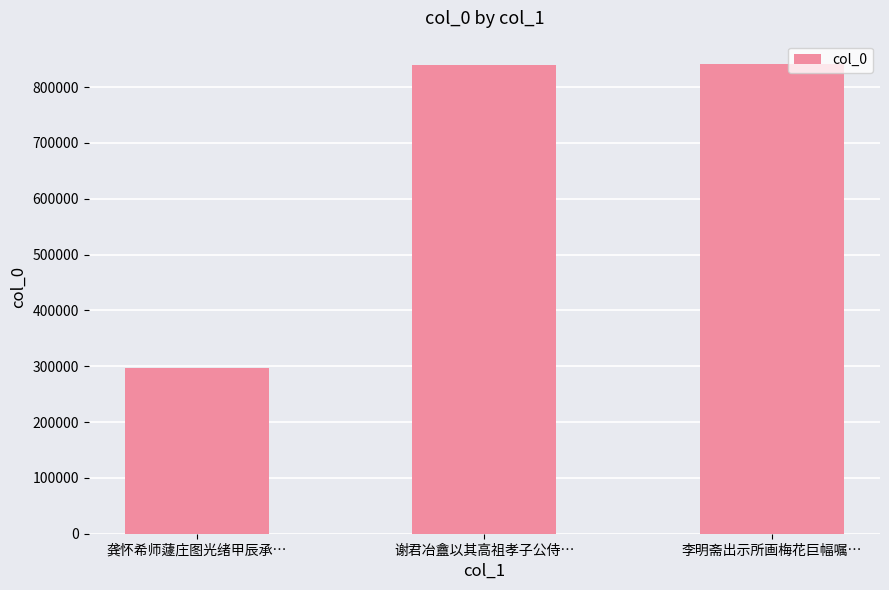

Between 谢君冶盦以其高祖孝子公侍… and 龚怀希师蘧庄图光绪甲辰承…, which is larger?

谢君冶盦以其高祖孝子公侍…